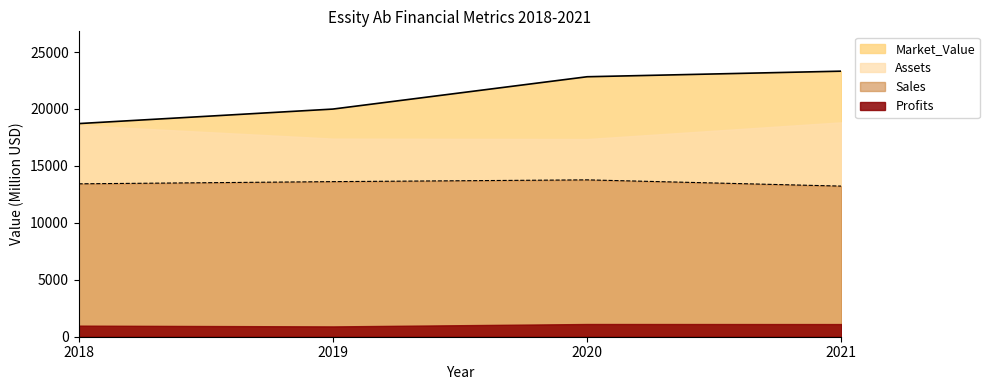

How many lines are shown in the chart?

4